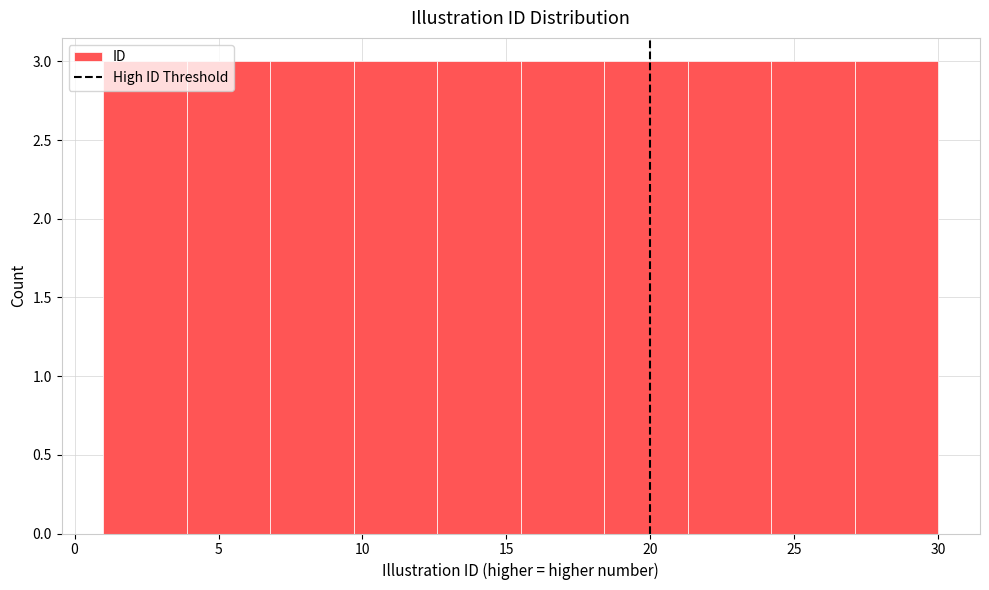

Reading left to right, transcribe this chart: for each bar, give the range it covers on the x-axis and its height. Neither the bar edges nor the heights are printed on the chart, so give them approximately, as read against the axes.

1.0 to 3.9: 3
3.9 to 6.8: 3
6.8 to 9.7: 3
9.7 to 12.6: 3
12.6 to 15.5: 3
15.5 to 18.4: 3
18.4 to 21.3: 3
21.3 to 24.2: 3
24.2 to 27.1: 3
27.1 to 30.0: 3